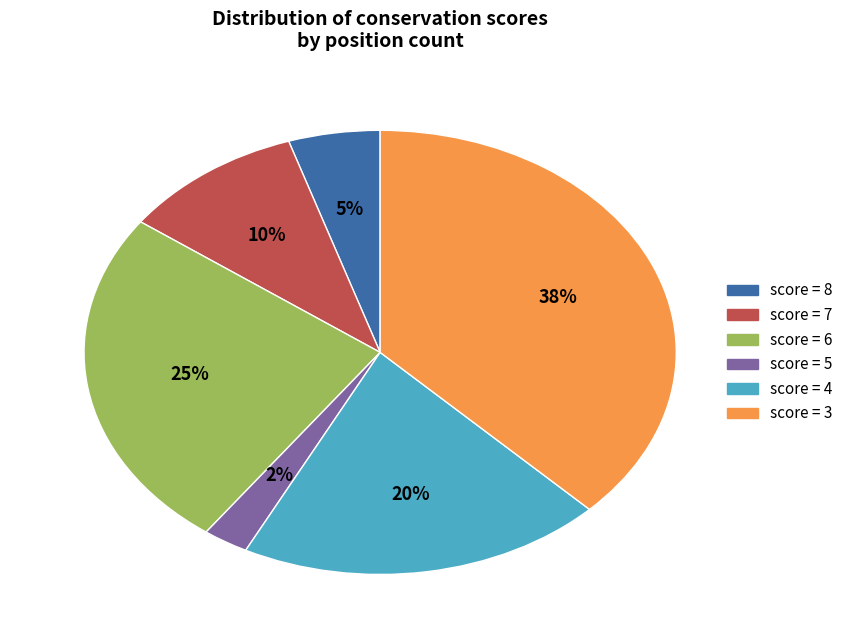

To the nearest percent, what is the average slice percentage?

17%